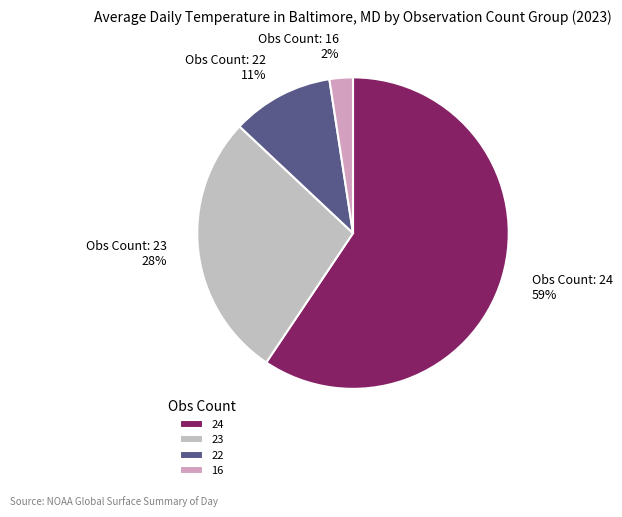

To the nearest percent, what portion does Obs Count: 24 represent?

59%